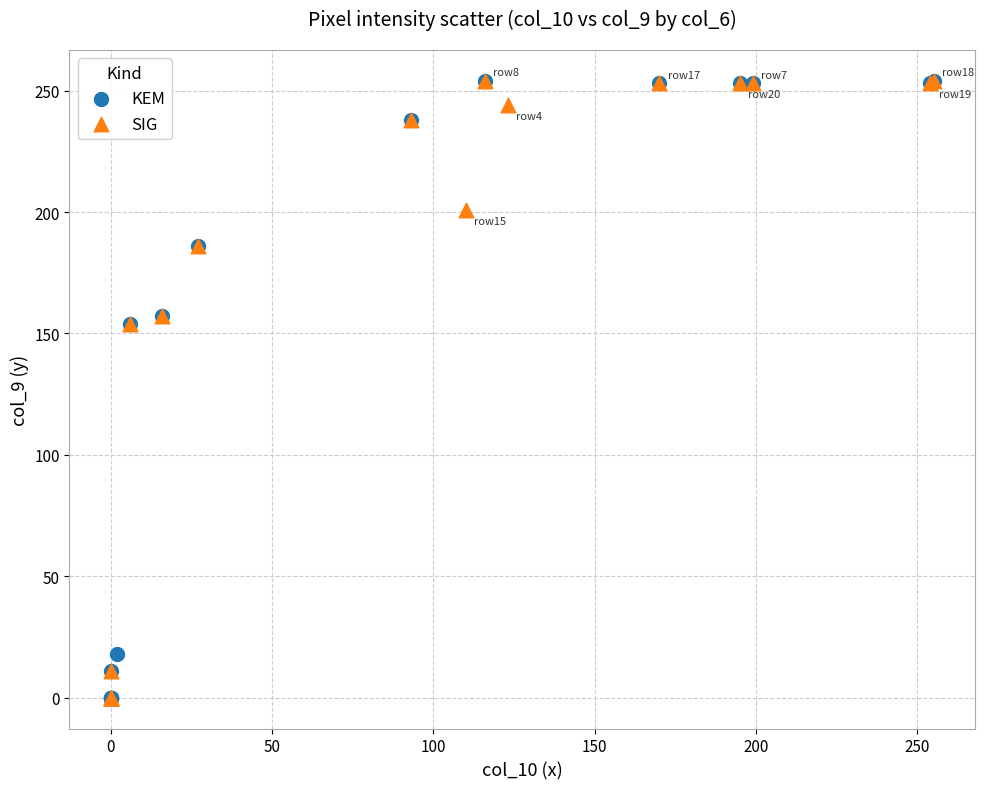

What are all the series names shown in the legend?

KEM, SIG